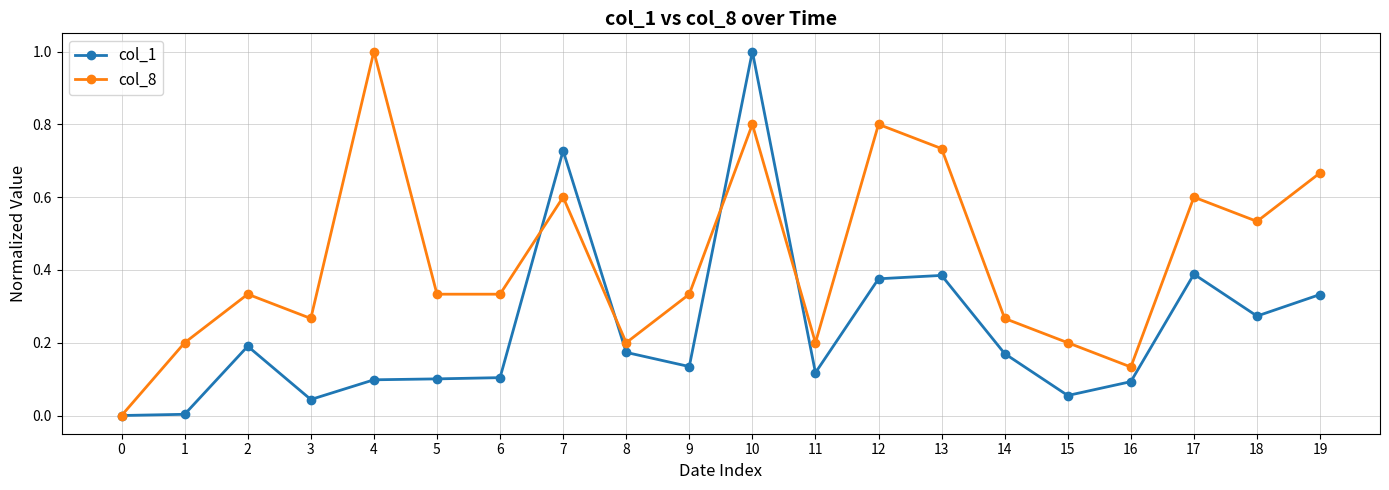

Which series has the largest total across all categories?

col_8